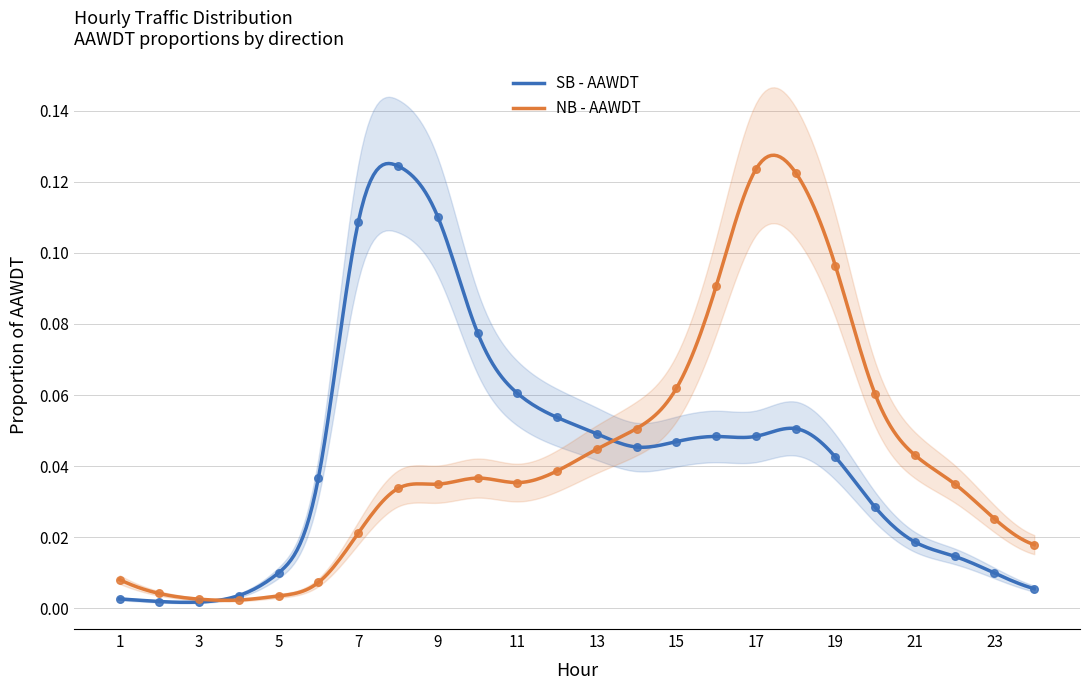

Which series contains the lowest Y value?

SB - AAWDT